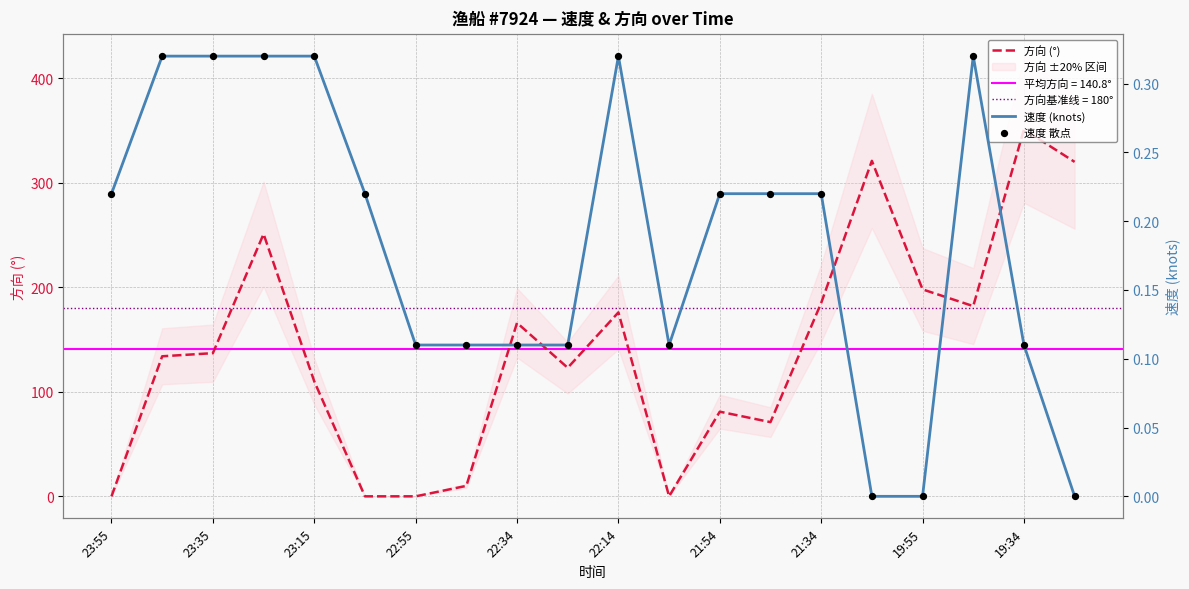

What is the total value across all series at 23:55?

0.4